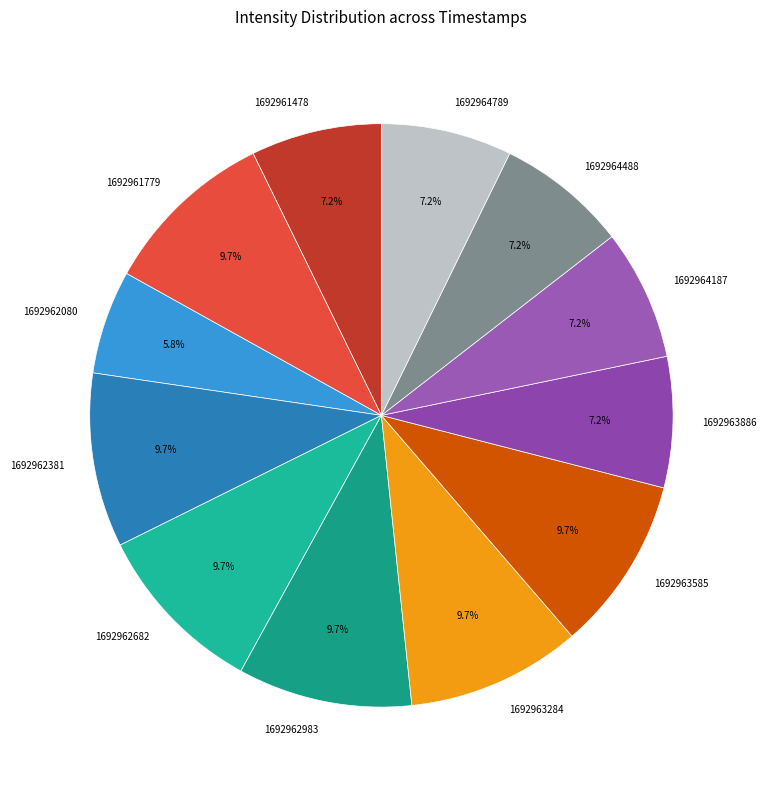

What percentage is NOT represented by 1692961779?

90.3%